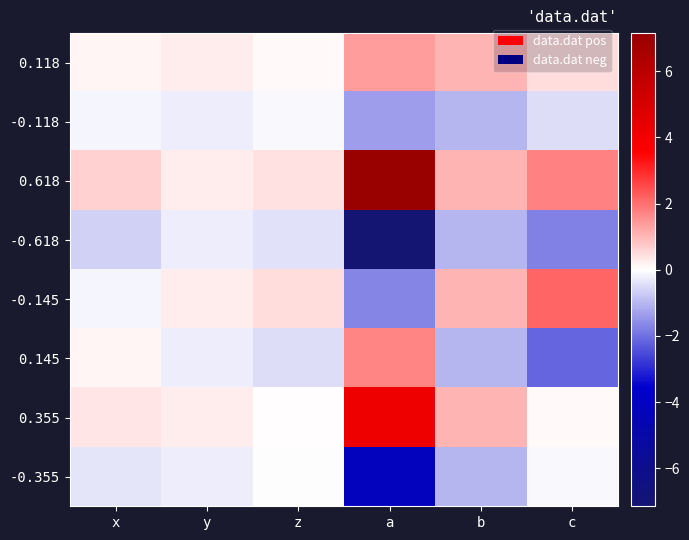

At z, list the series in order from largest to smallest.

-0.145, 0.618, 0.118, 0.355, -0.355, -0.118, -0.618, 0.145